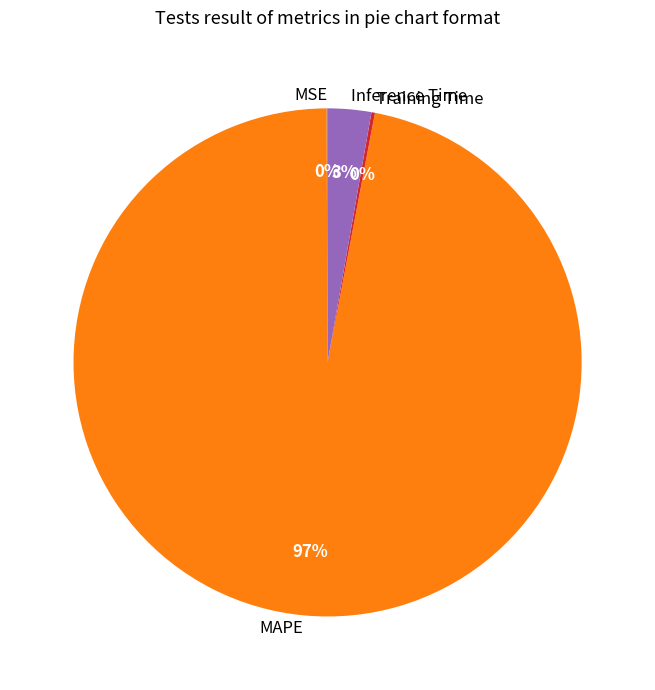

What is the largest slice in the pie chart?

MAPE